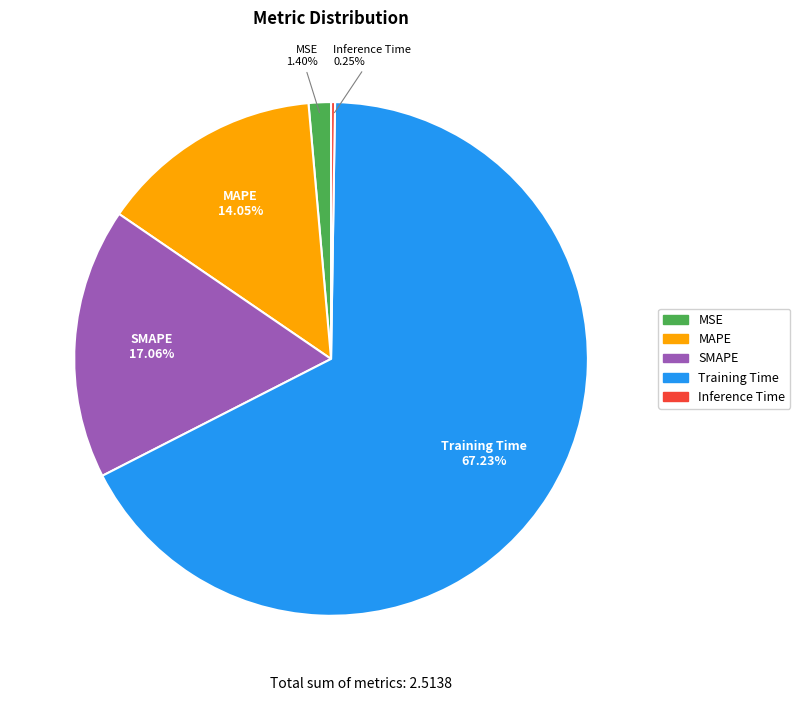

Is the sum of MAPE and SMAPE greater than half?

No